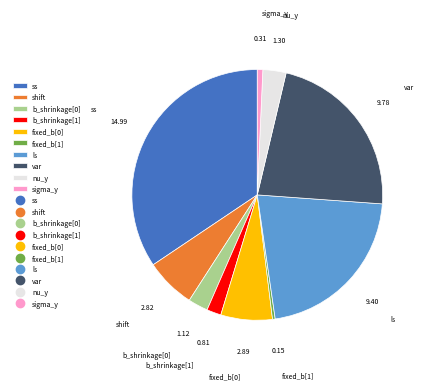

The nu_y slice represents 3% of the pie. True or false?

True